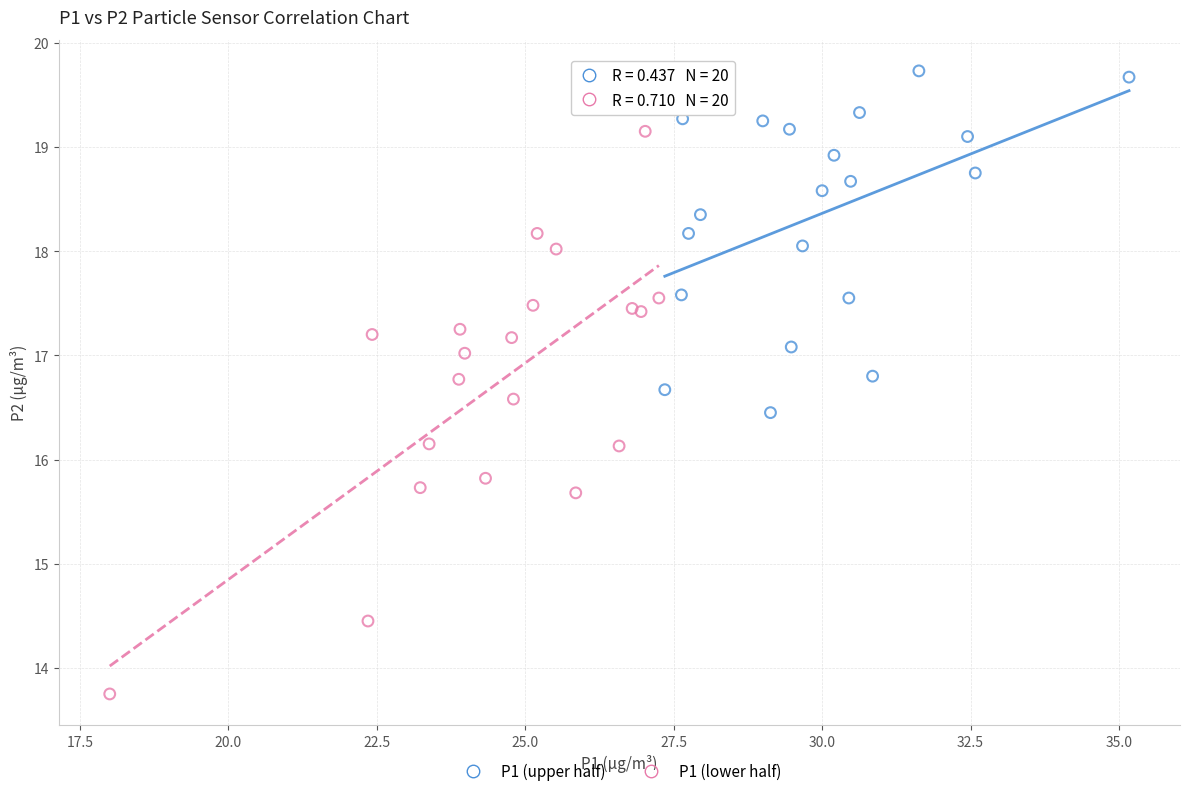

Which series has the widest spread of Y values?

P1 (lower half)